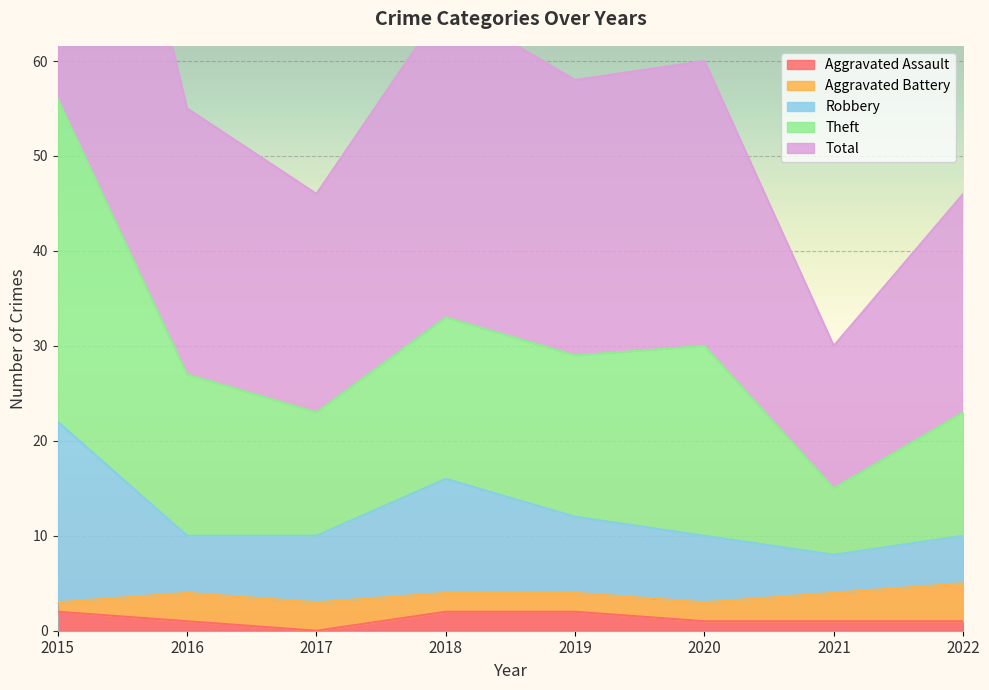

What is the sum of all Aggravated Assault values?

10